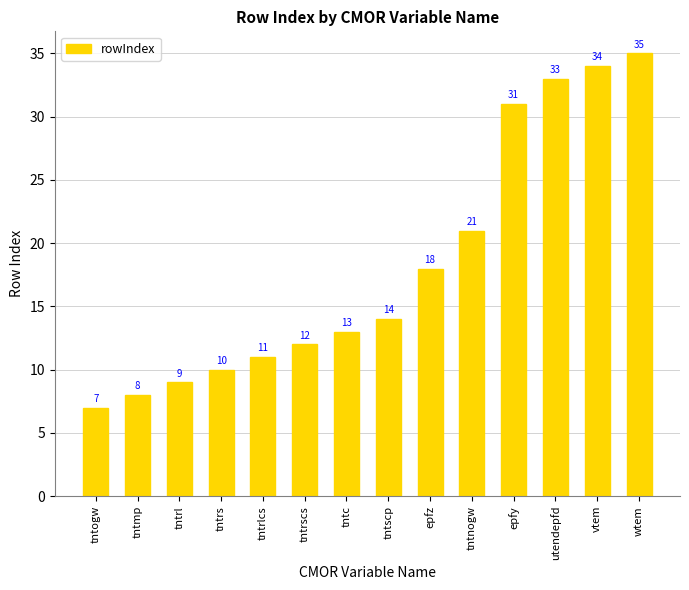

What is the difference between the maximum and minimum values?

28